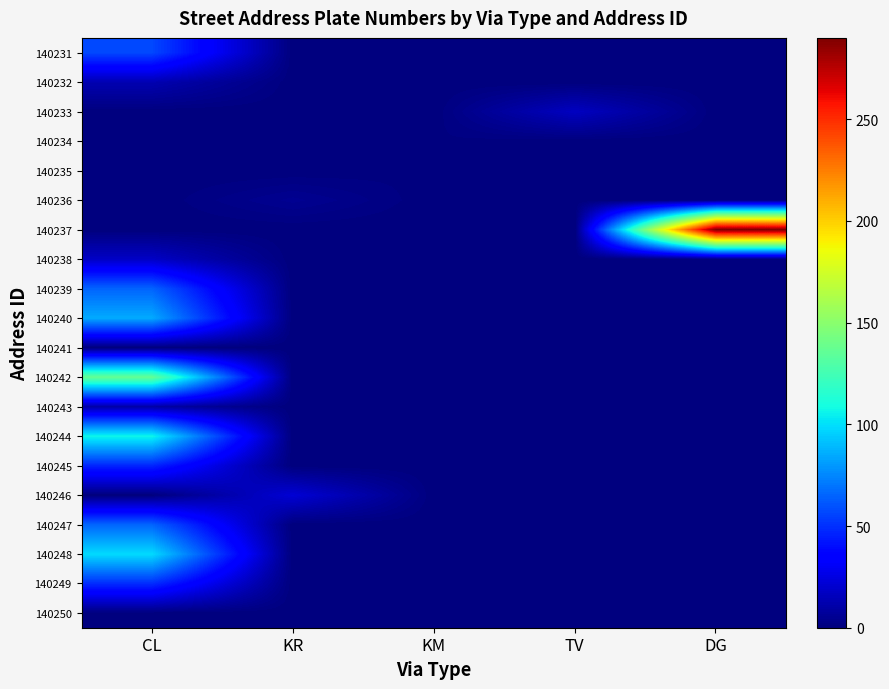

Which series has the largest total across all categories?

140237